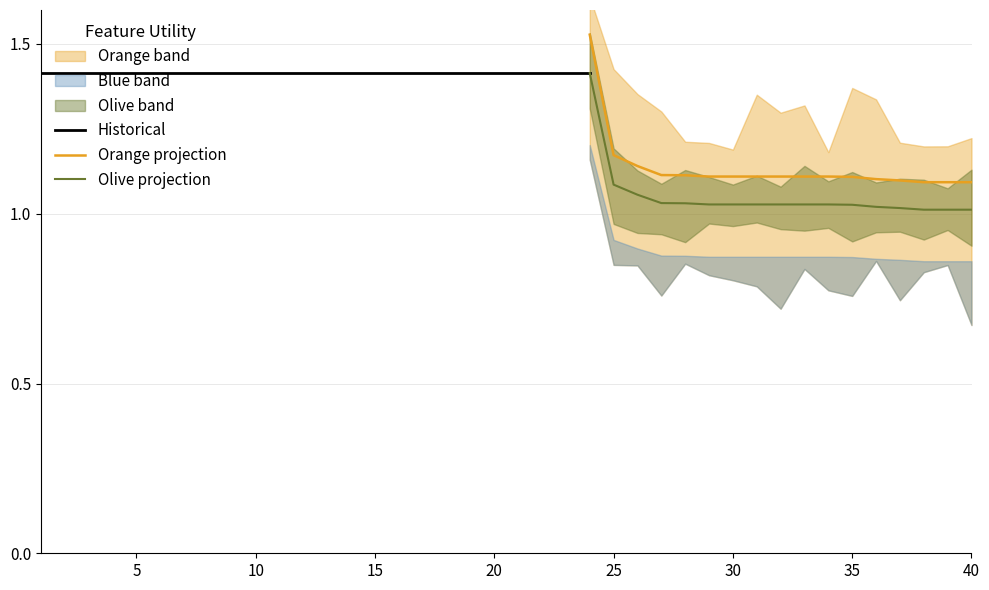

The chart shows a value of 0.5 at 2. True or false?

False